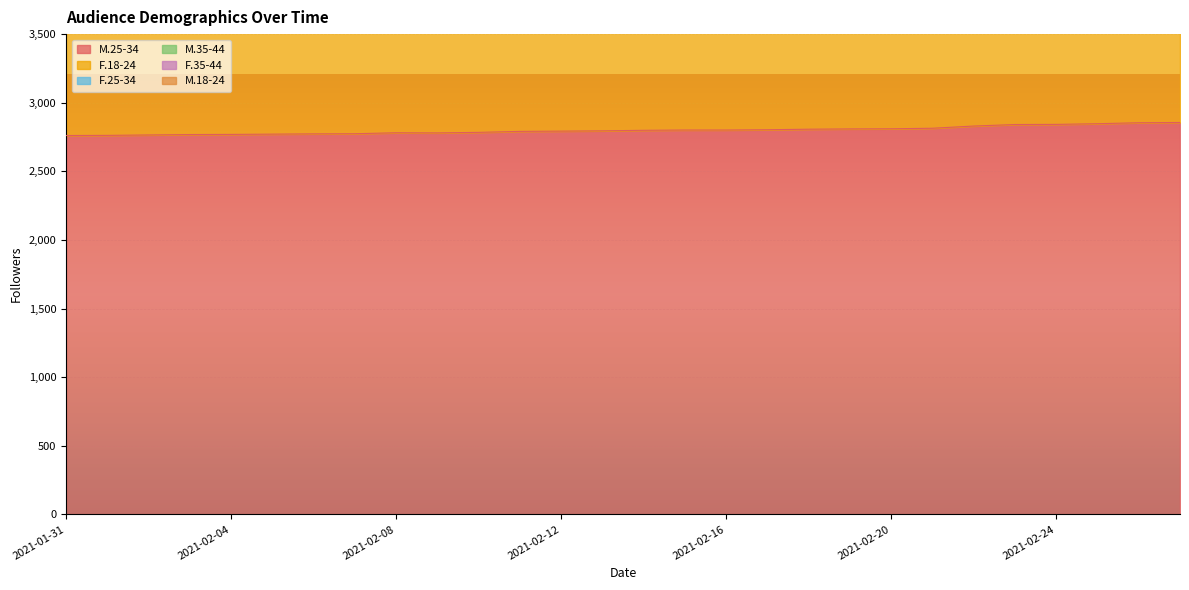

What is the highest value of the M.25-34 series?

2856